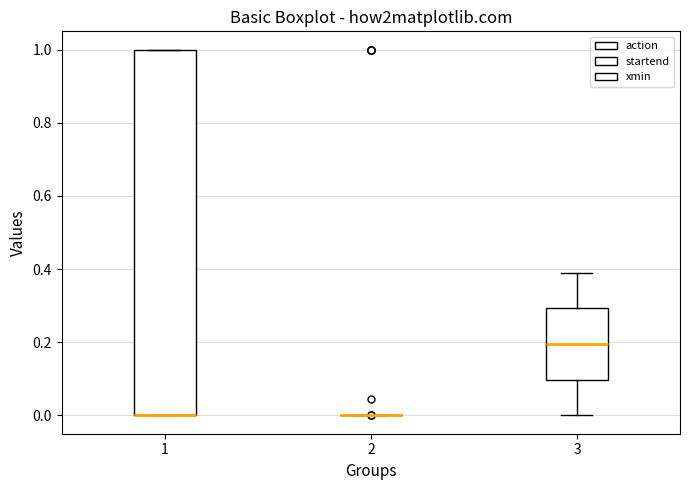

Reading left to right, transcribe this box plot: for each box, give where its median line is, the range the box spans, and where its two whiskers end, as read against the y-axis. The values are not printed on the chart, so give them approximately, as read against the axis.

1: median 0.0 (drawn on the box's lower edge), box 0.0 to 1.0, whiskers 0.0 to 1.0
2: box collapsed to a line at 0.0, whiskers 0.0 to 0.0
3: median 0.2, box 0.1 to 0.3, whiskers 0.0 to 0.4